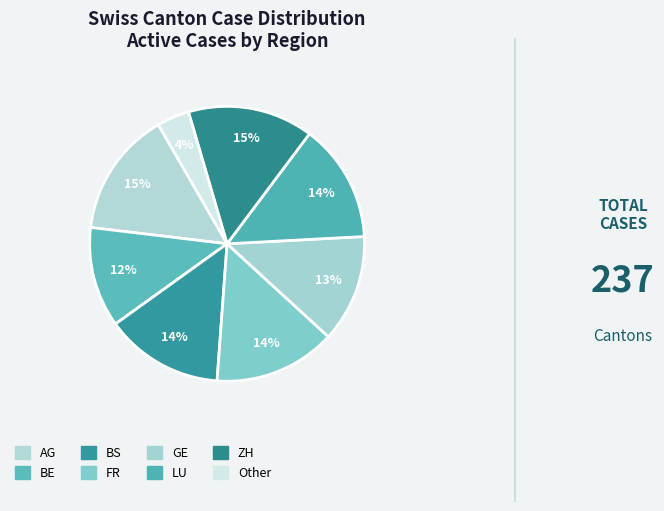

How many segments does this pie chart have?

8